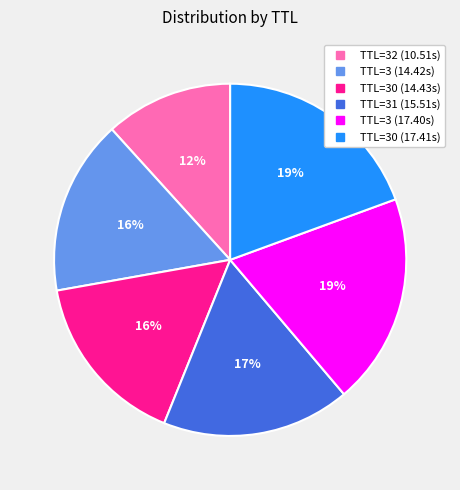

Does any single category account for the majority?

No